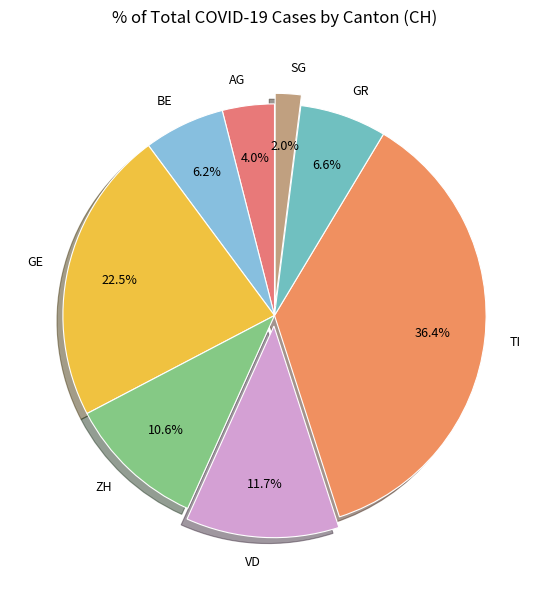

Which has a higher value, GE or VD?

GE